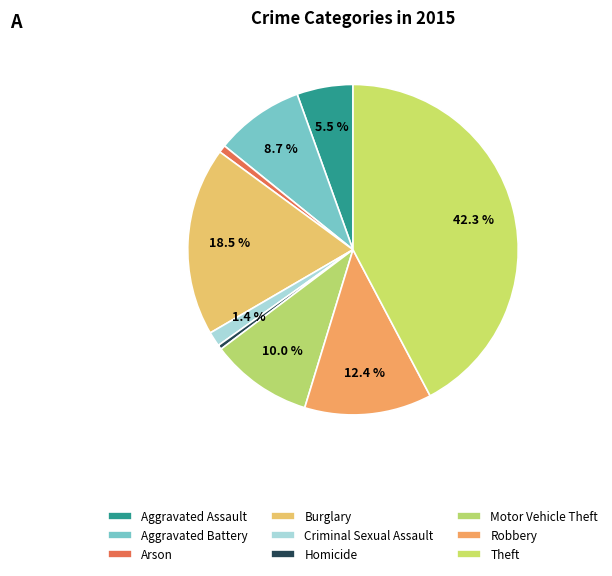

What portion of the pie excludes Burglary?

81.5%